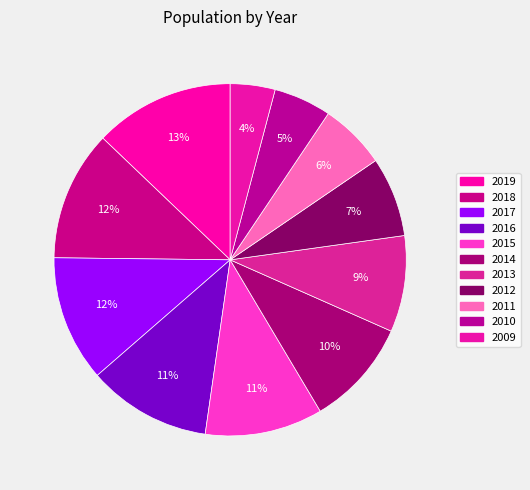

How many slices are in this pie chart?

11